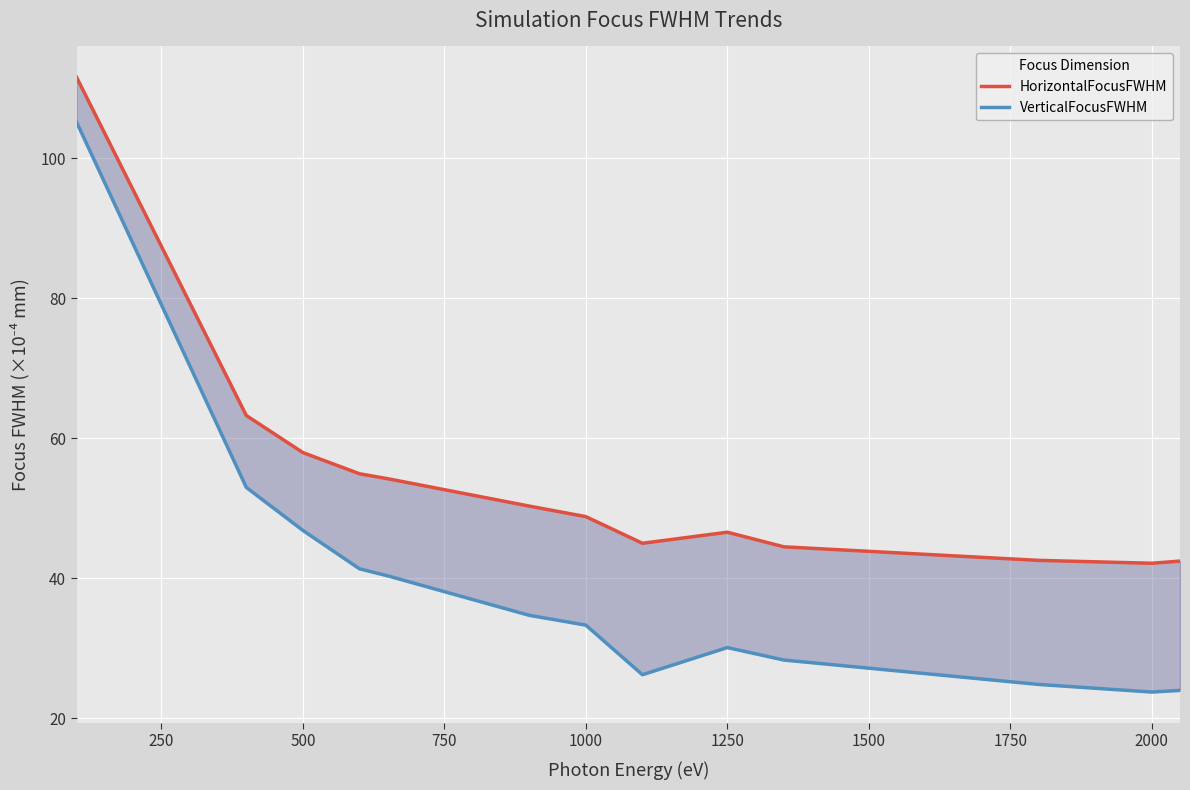

True or false: VerticalFocusFWHM has more than 0 interior local peaks.

True